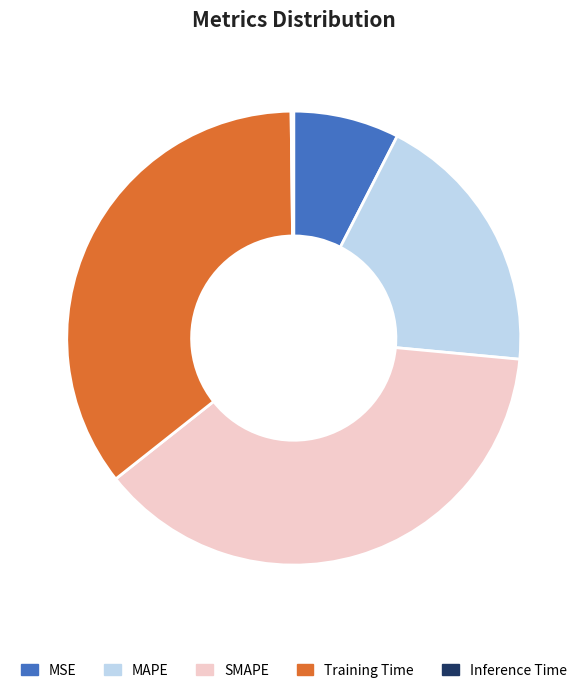

Approximately how many times larger is the value at MAPE compared to SMAPE?

0.5